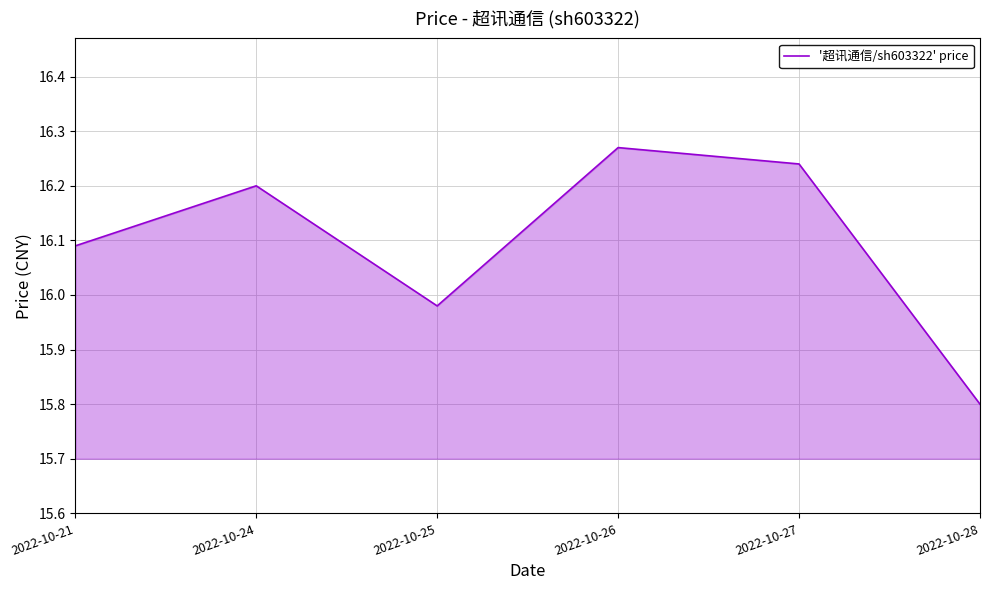

What is the difference between the maximum and second lowest values?

0.3